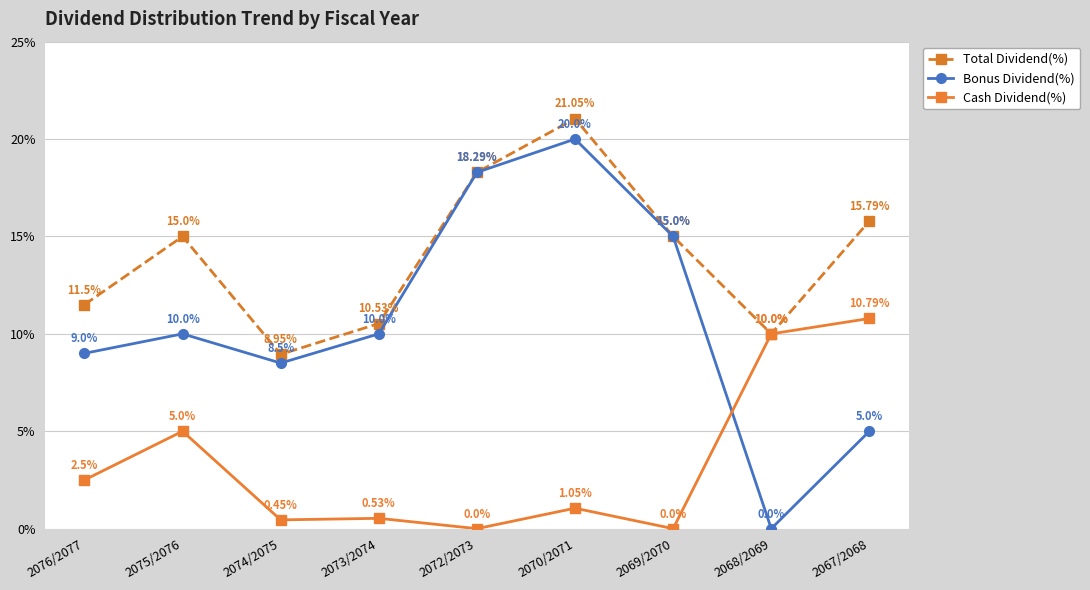

Rank the series by their average value, from lowest to highest.

Cash Dividend(%), Bonus Dividend(%), Total Dividend(%)